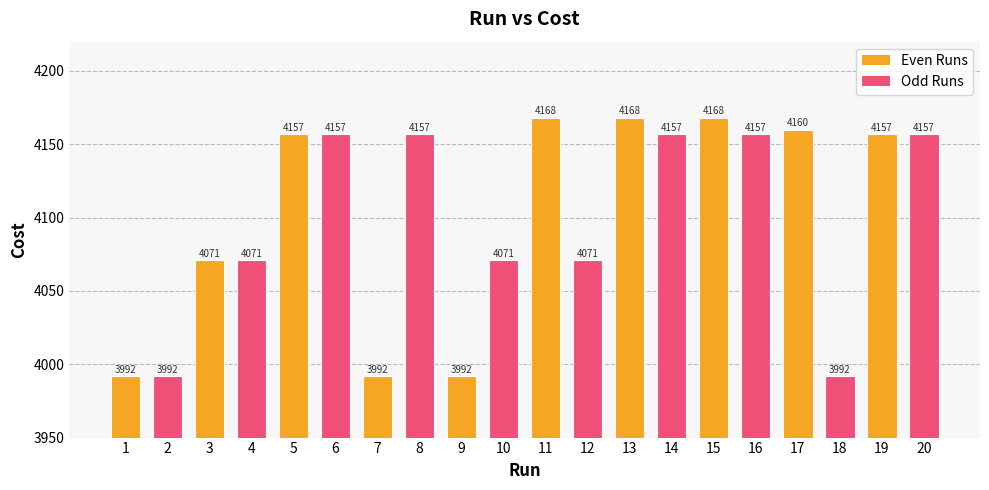

The chart shows a value of 4160.0 at 17. True or false?

True